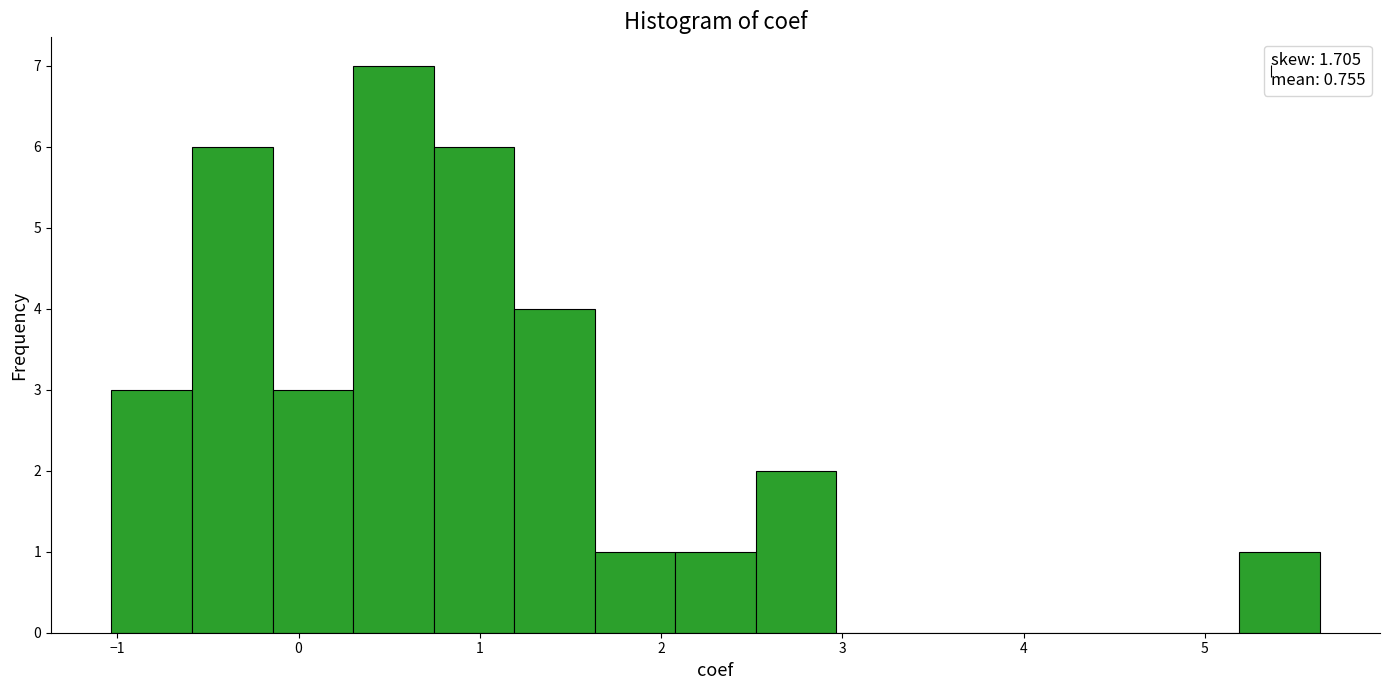

Which range on the x-axis has the tallest bar?

0.3 to 0.7